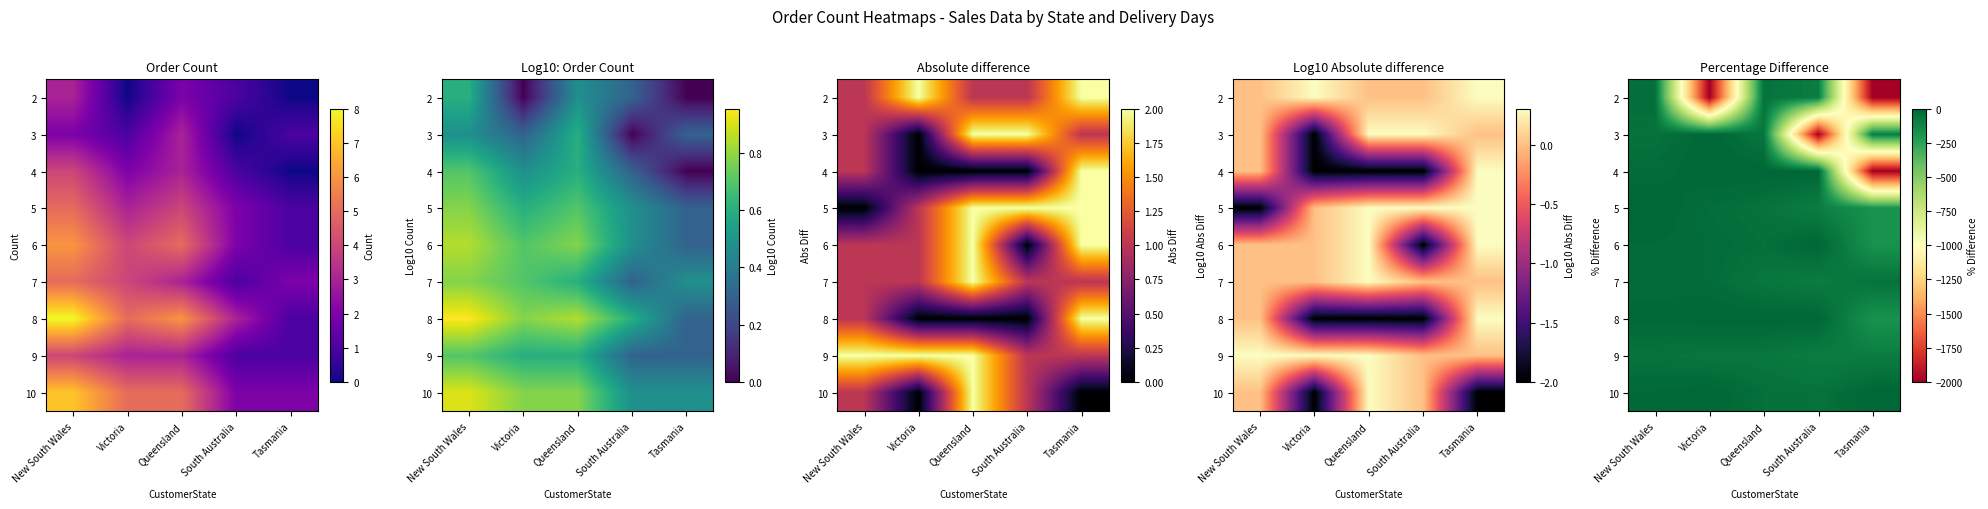

List the series in order of their peak value, highest first.

row_1, row_2, row_3, row_4, row_6, row_8, row_5, row_0, row_7